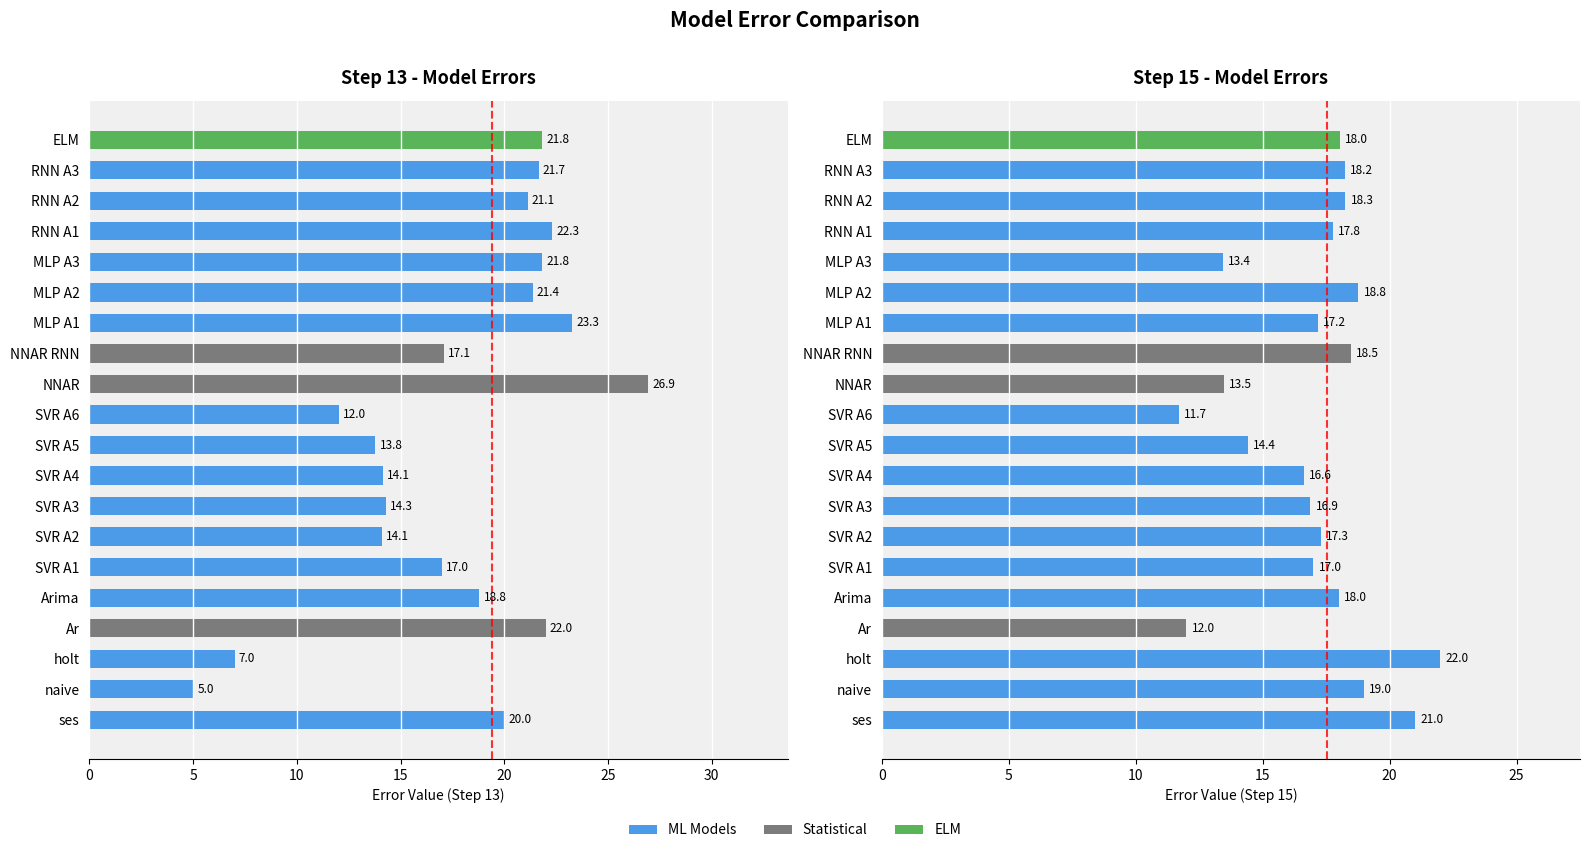

Are the bars horizontal?

Yes